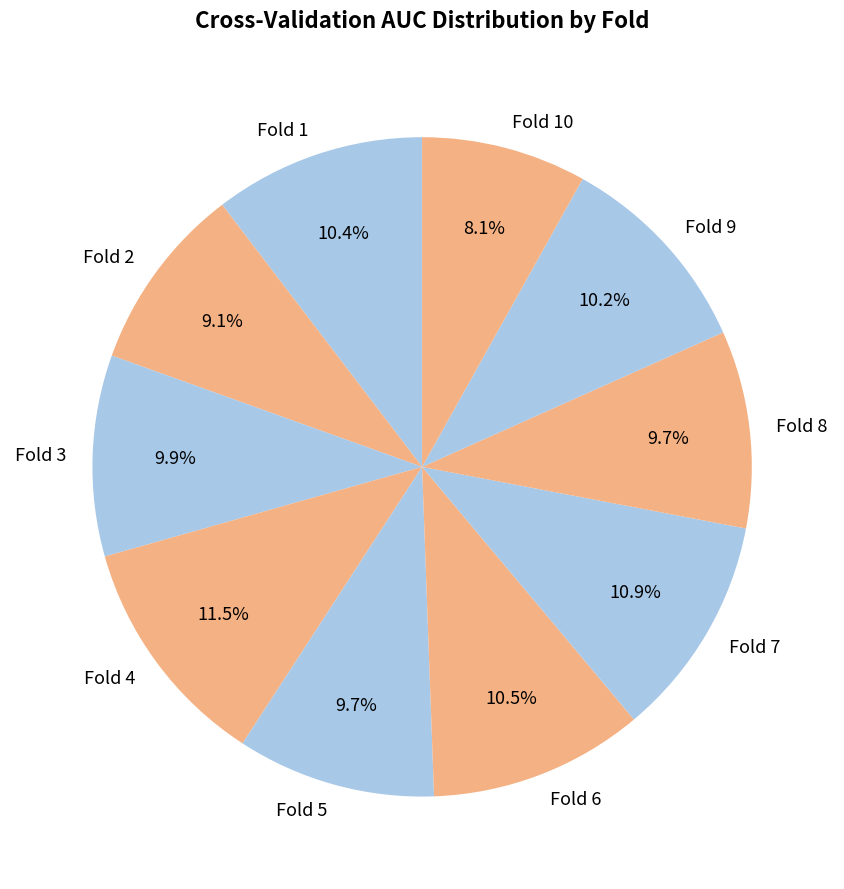

True or false: Fold 9 accounts for 10% of the total.

True